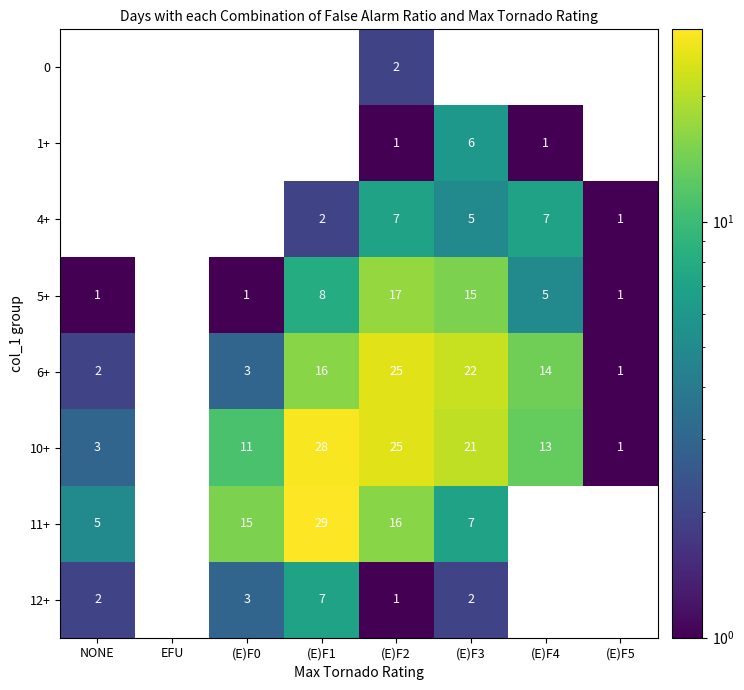

How many categories are shown in the chart?

8